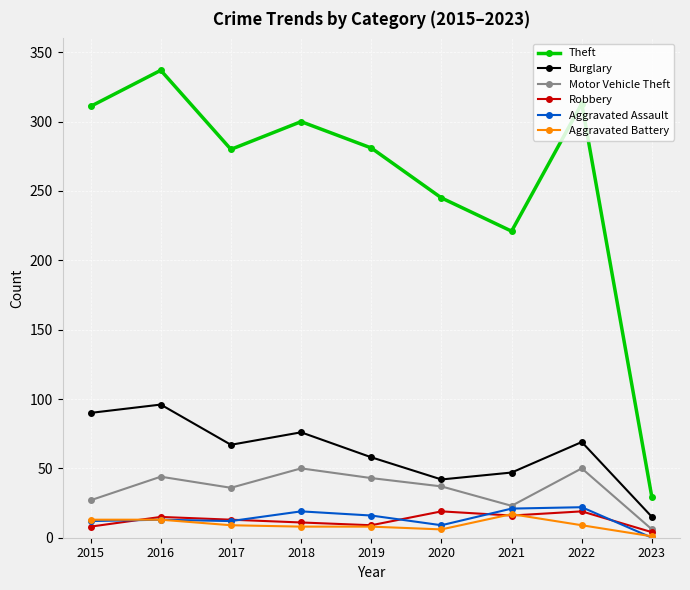

What is the total value across all series at 2015?

461